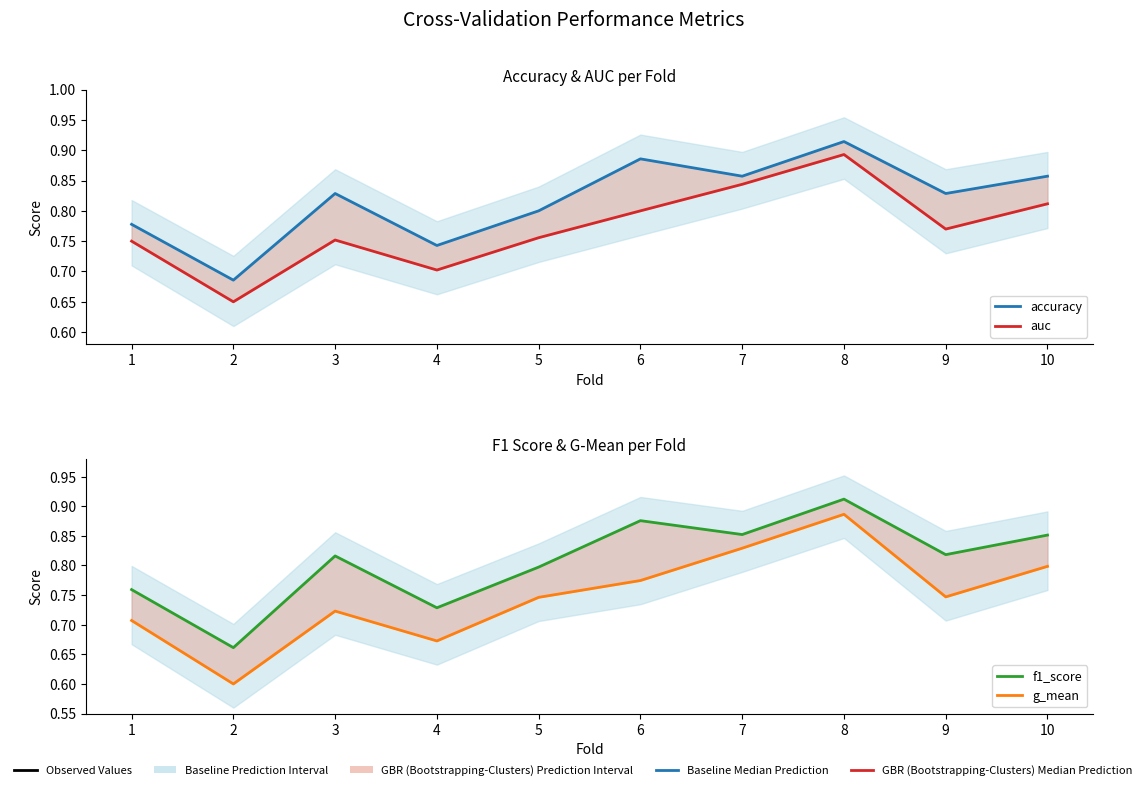

Which category has the highest value across all series?

8